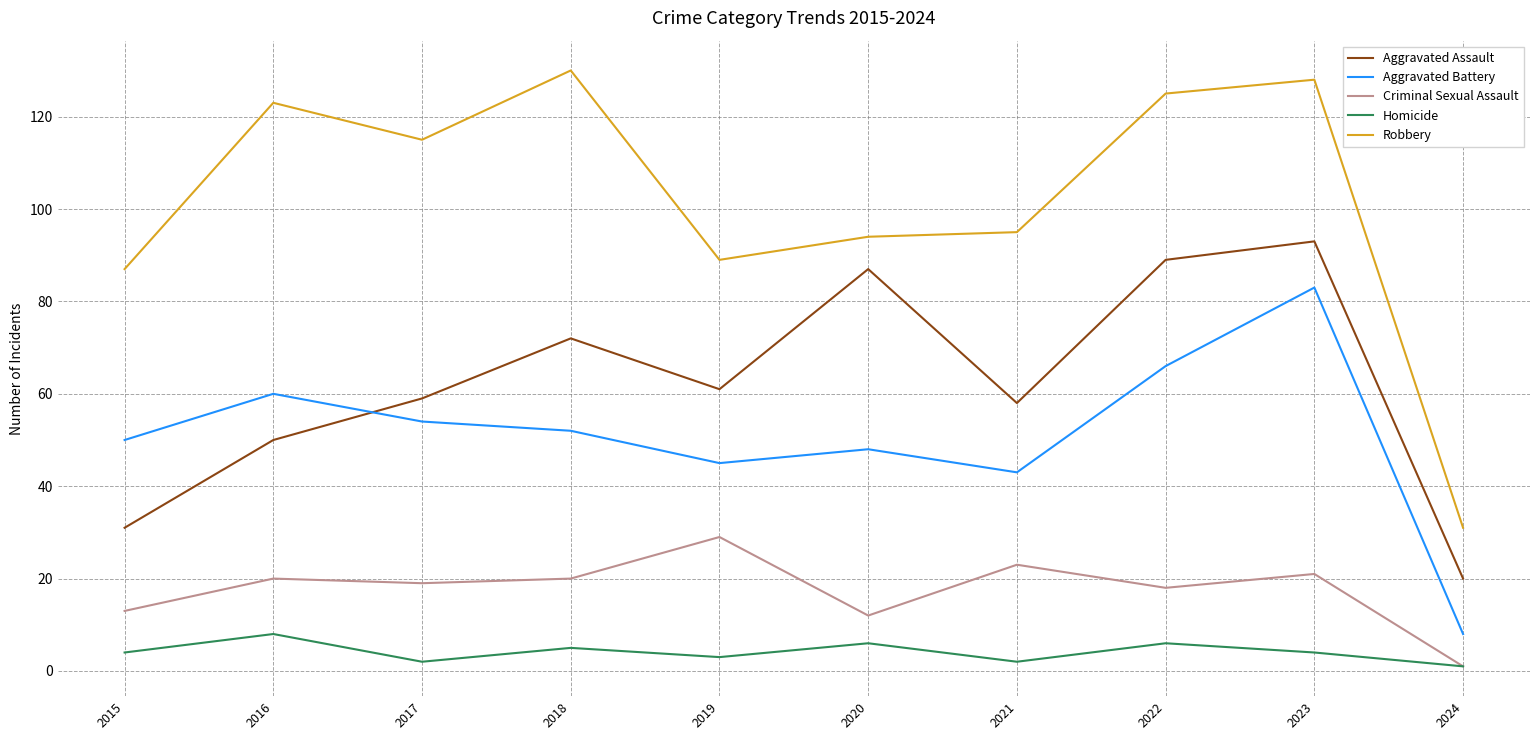

True or false: Aggravated Battery has more than 1 points higher than both neighbors.

True